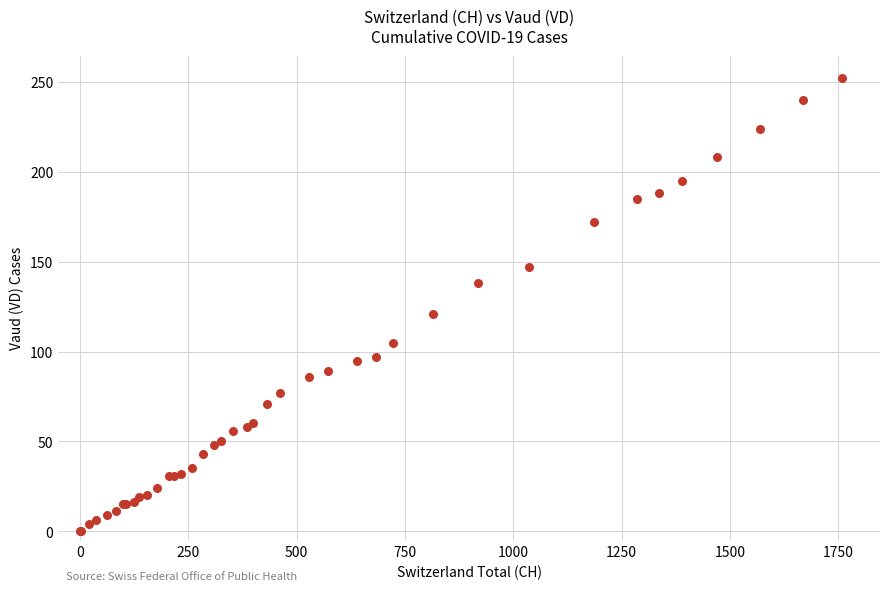

What Y value in the scatter plot is closest to 126?

121